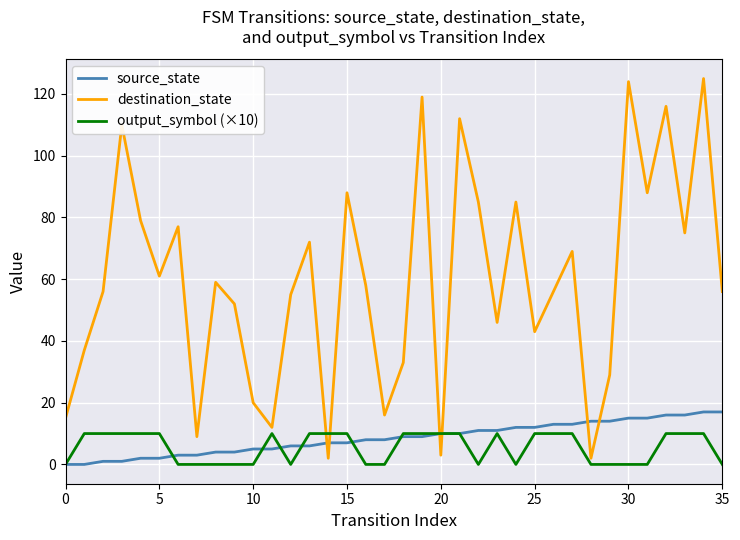

How many intersections are there between output_symbol (×10) and destination_state?

4